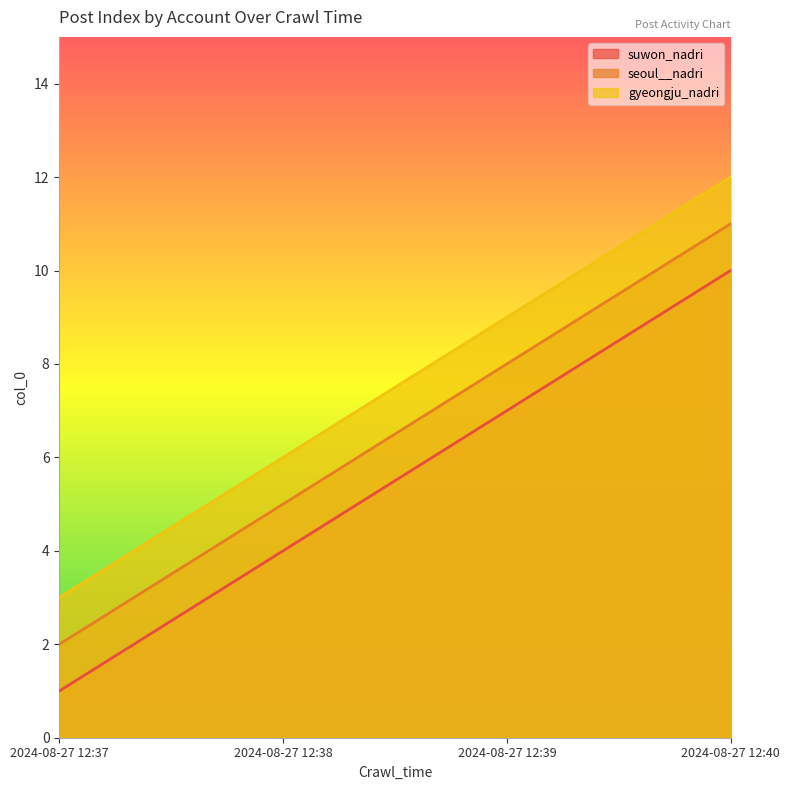

What is the minimum value for gyeongju_nadri?

3